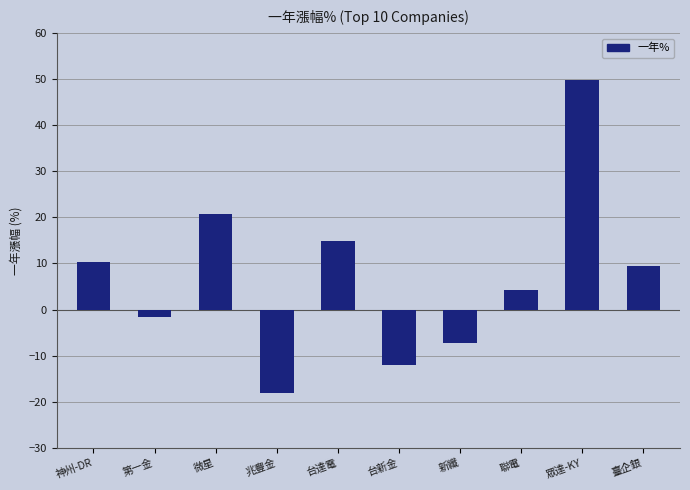

What is the value of the 1st bar from the left?

10.4